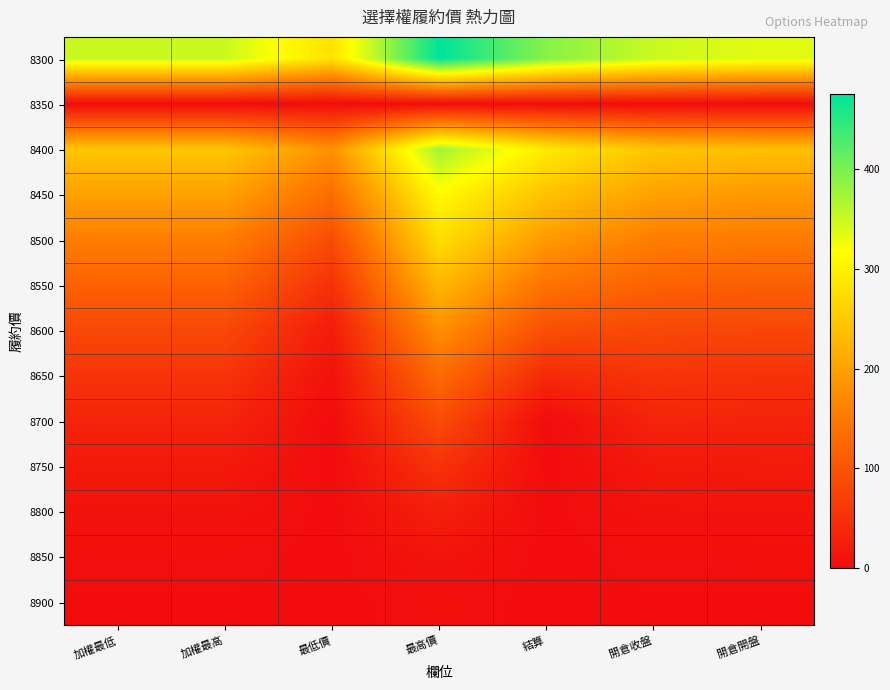

At which category is the sum across all series the highest?

最高價